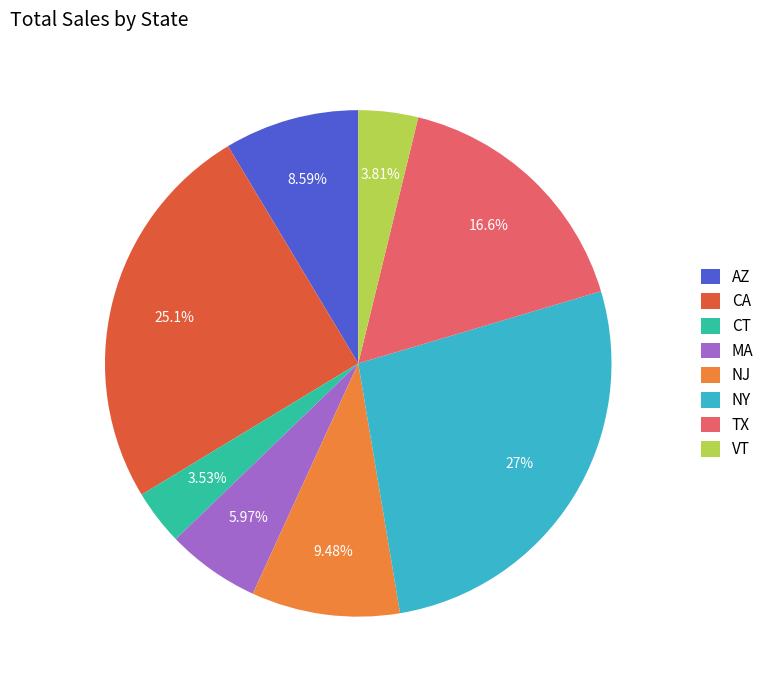

Count the number of slices in the pie.

8